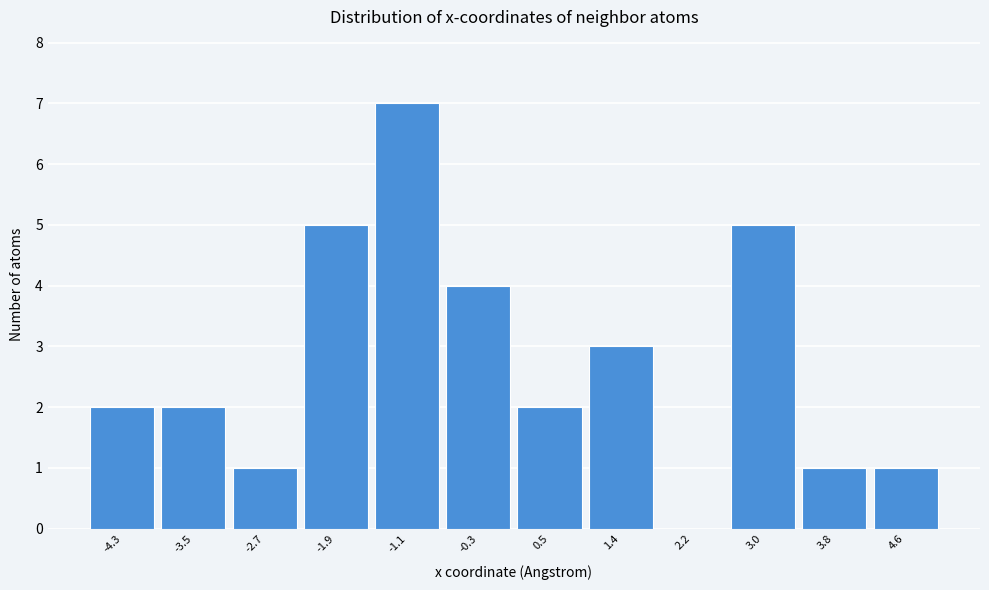

Reading left to right, list every bar in this chart as the range it spans on the x-axis followed by its height. Neither the bar edges nor the heights are printed on the chart, so give them approximately, as read against the axes.

-4.7 to -3.9: 2
-3.9 to -3.1: 2
-3.1 to -2.3: 1
-2.3 to -1.5: 5
-1.5 to -0.7: 7
-0.7 to 0.1: 4
0.1 to 1.0: 2
1.0 to 1.8: 3
1.8 to 2.6: 0
2.6 to 3.4: 5
3.4 to 4.2: 1
4.2 to 5.0: 1